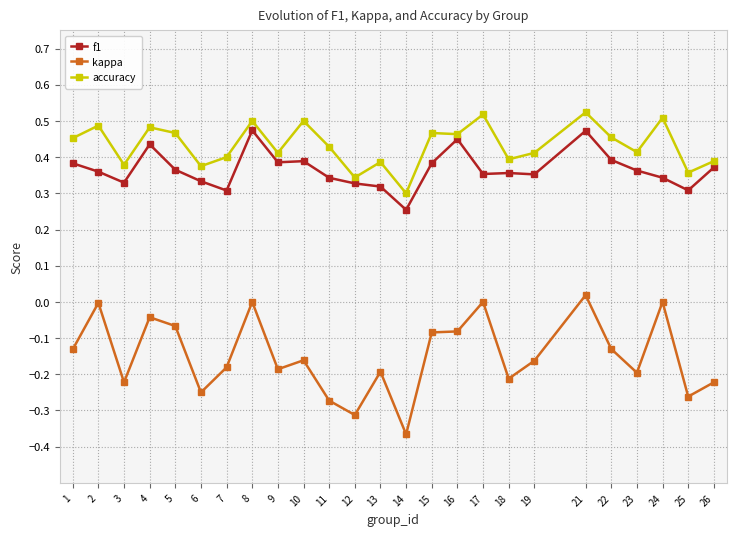

True or false: f1 and kappa cross at least once.

False